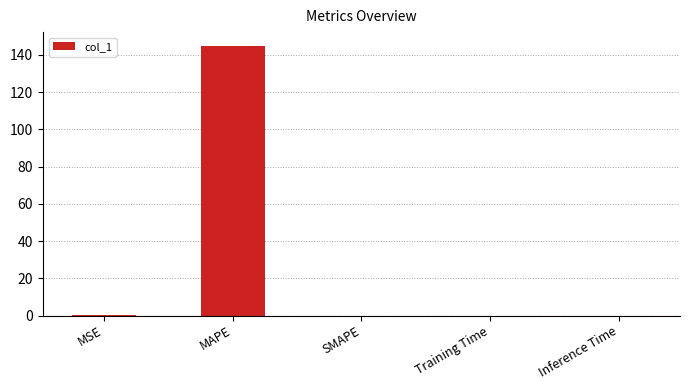

At which category does the chart reach its peak across all series?

MAPE